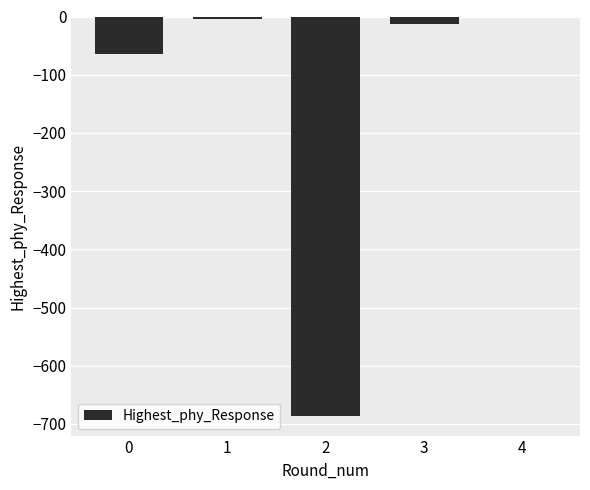

The chart shows a value of -36.2 at 0. True or false?

False